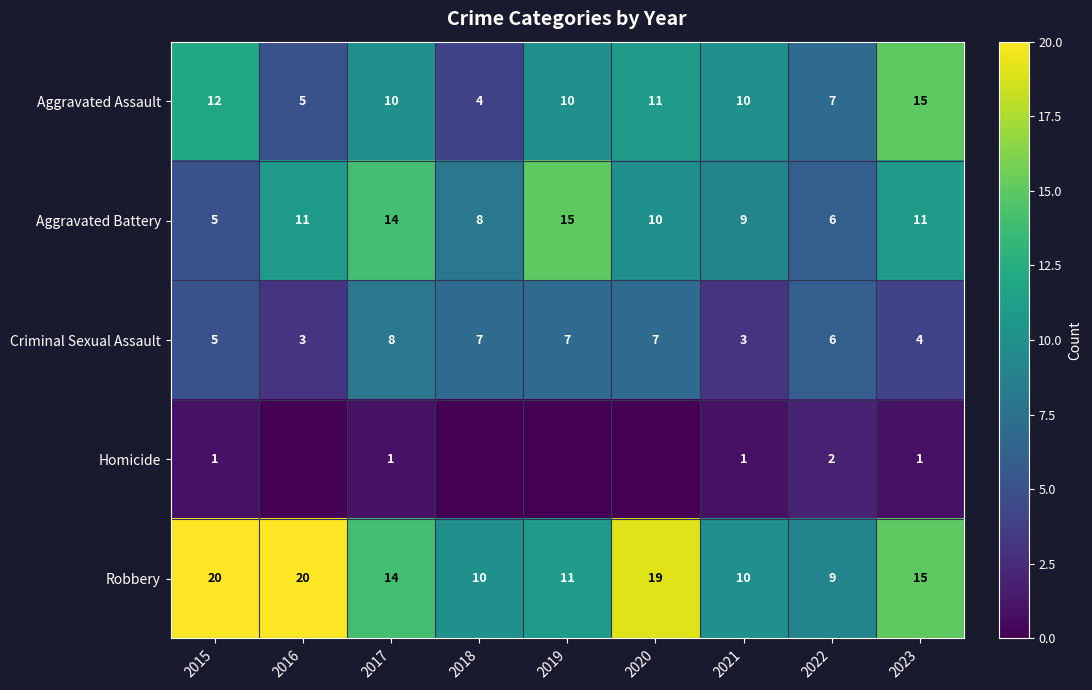

Where does the Aggravated Battery series first go above 10?

2016